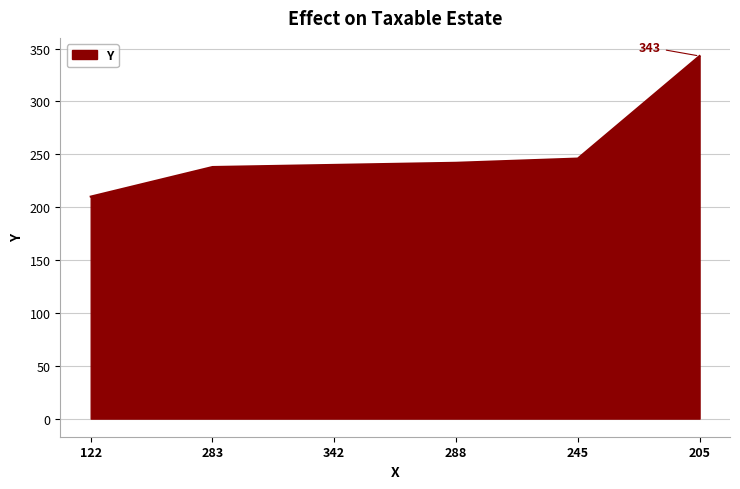

How many values are below 242?

3